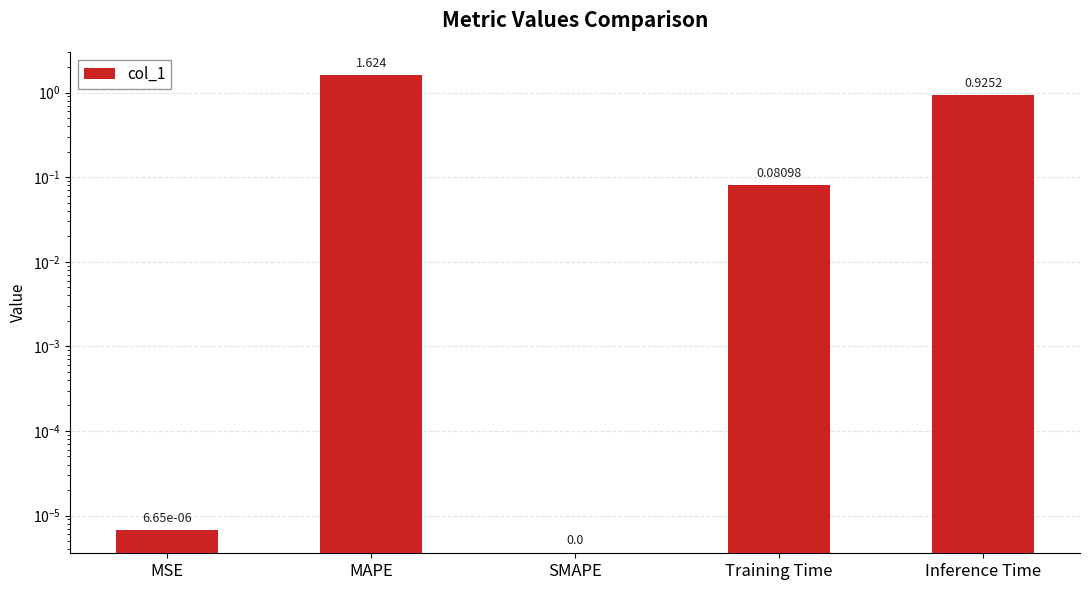

How many bars are there in total?

5